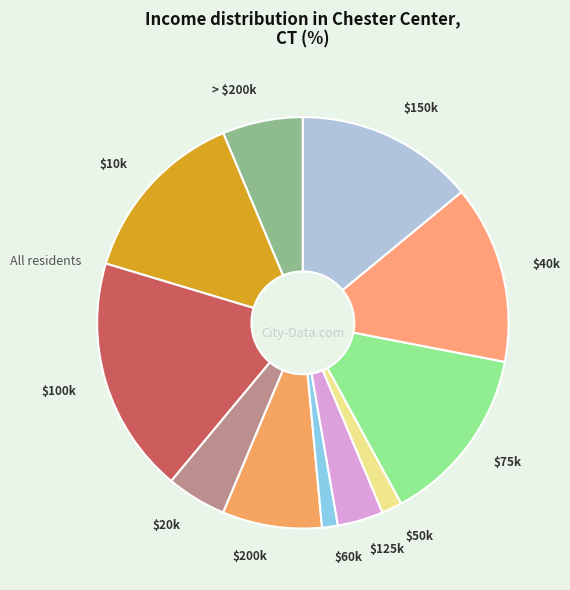

What is the largest slice in the pie chart?

$100k